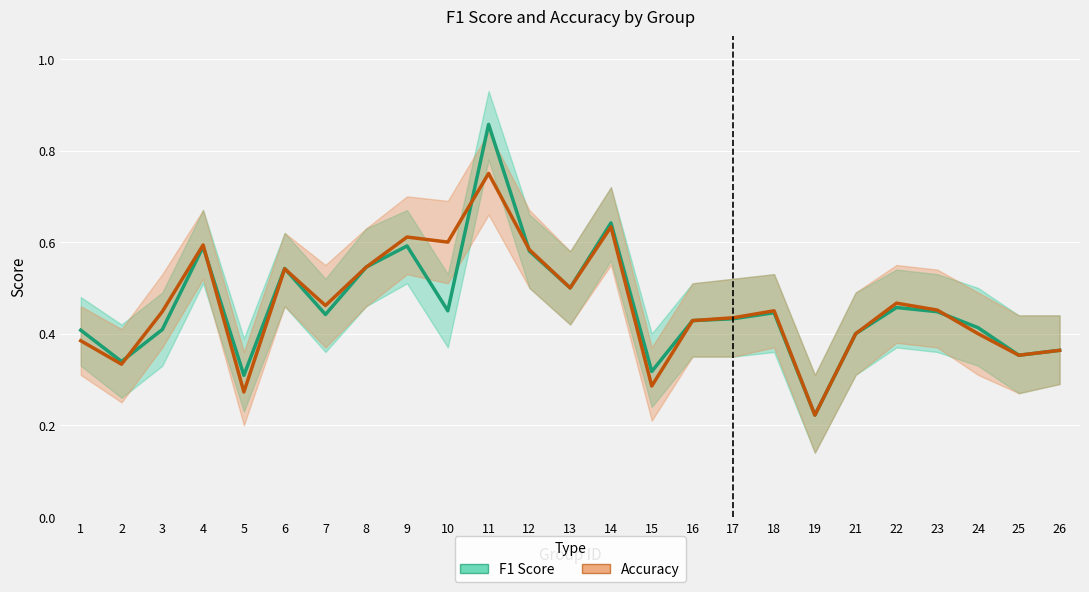

How many intersections are there between accuracy and f1?

6